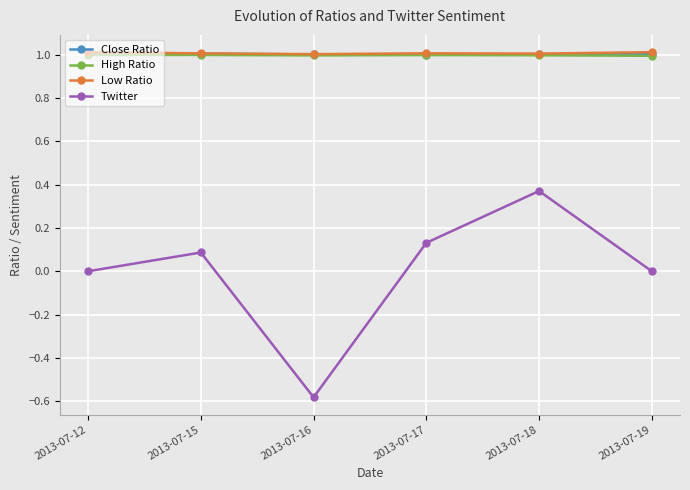

At how many categories does at least one series exceed 0?

6